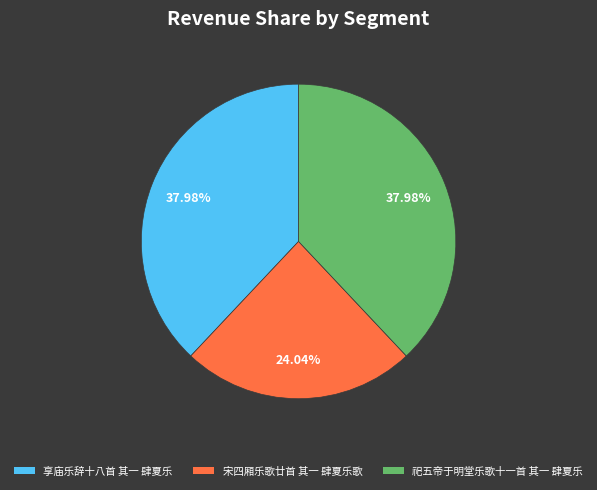

To the nearest percent, what is the combined percentage of 享庙乐辞十八首 其一 肆夏乐 and 祀五帝于明堂乐歌十一首 其一 肆夏乐?

76%